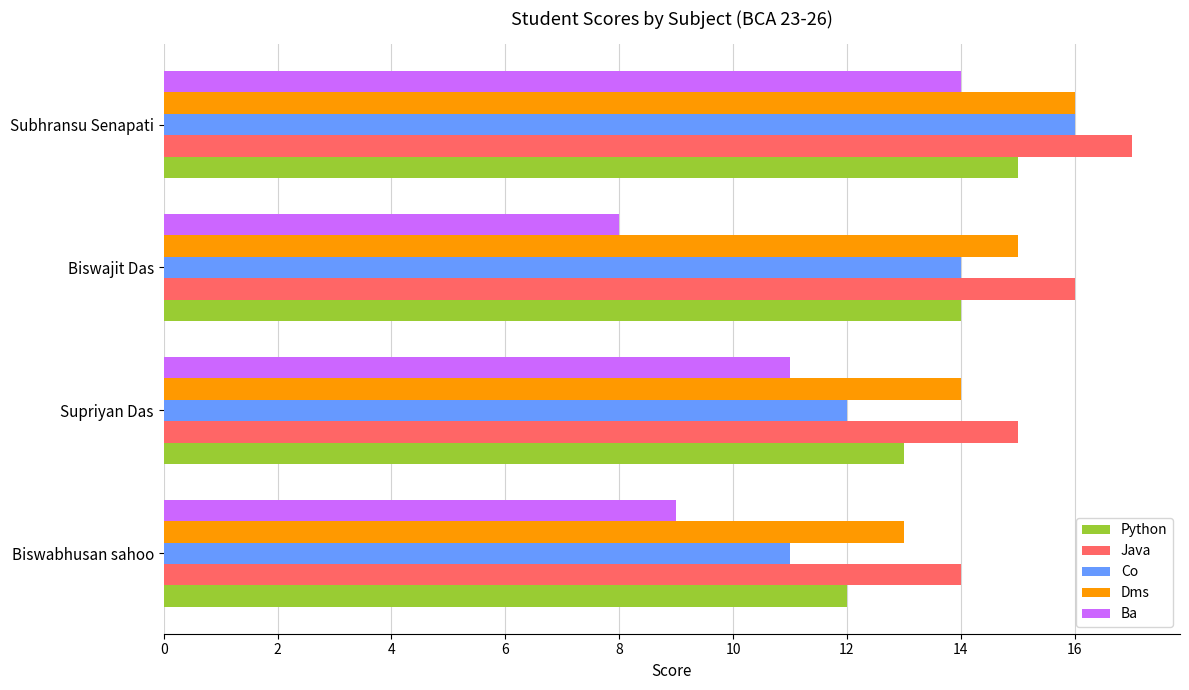

What is the spread (max minus min) of values at Biswabhusan sahoo?

5